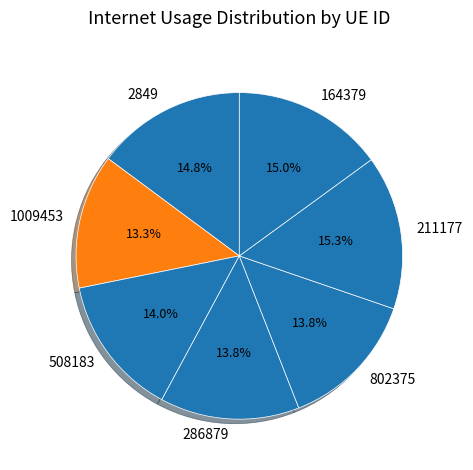

How much of the chart is everything except 211177?

84.7%